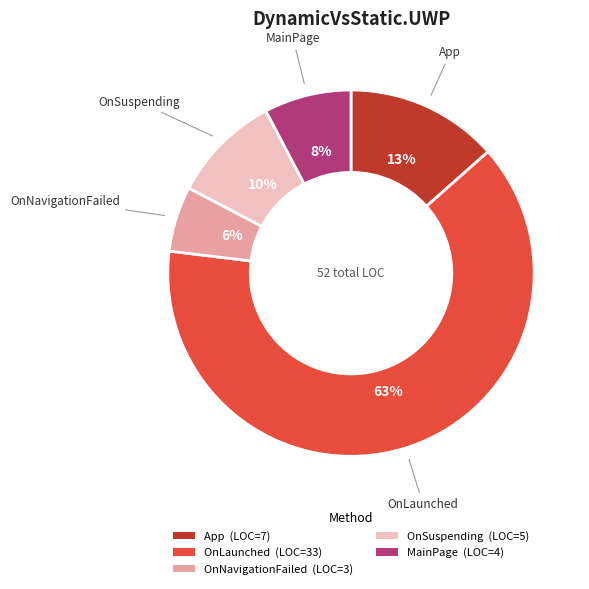

Rank the categories by value from highest to lowest.

OnLaunched, App, OnSuspending, MainPage, OnNavigationFailed